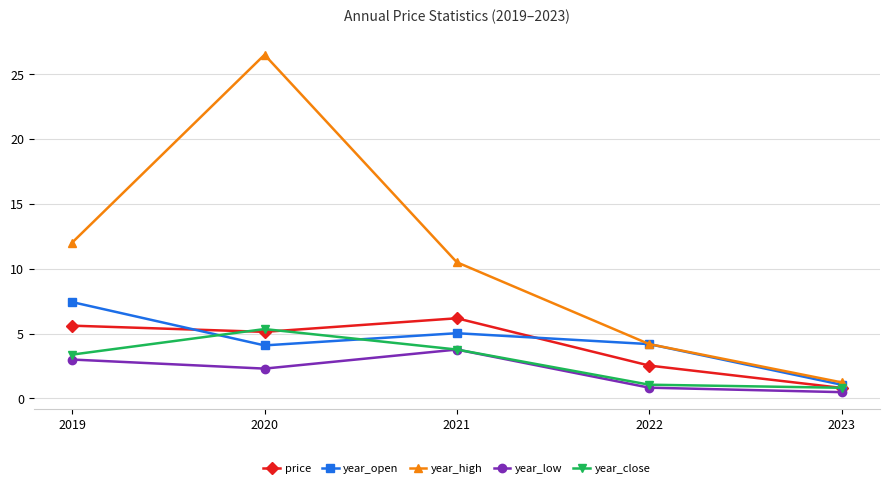

In year_close, how many points are higher than both neighbors (excluding endpoints)?

1